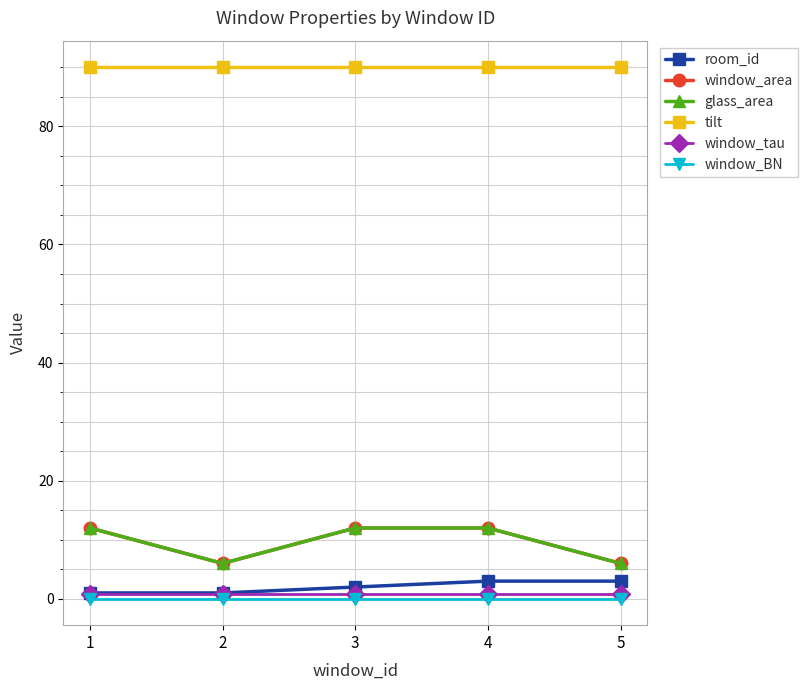

True or false: window_tau and window_area cross at least once.

False